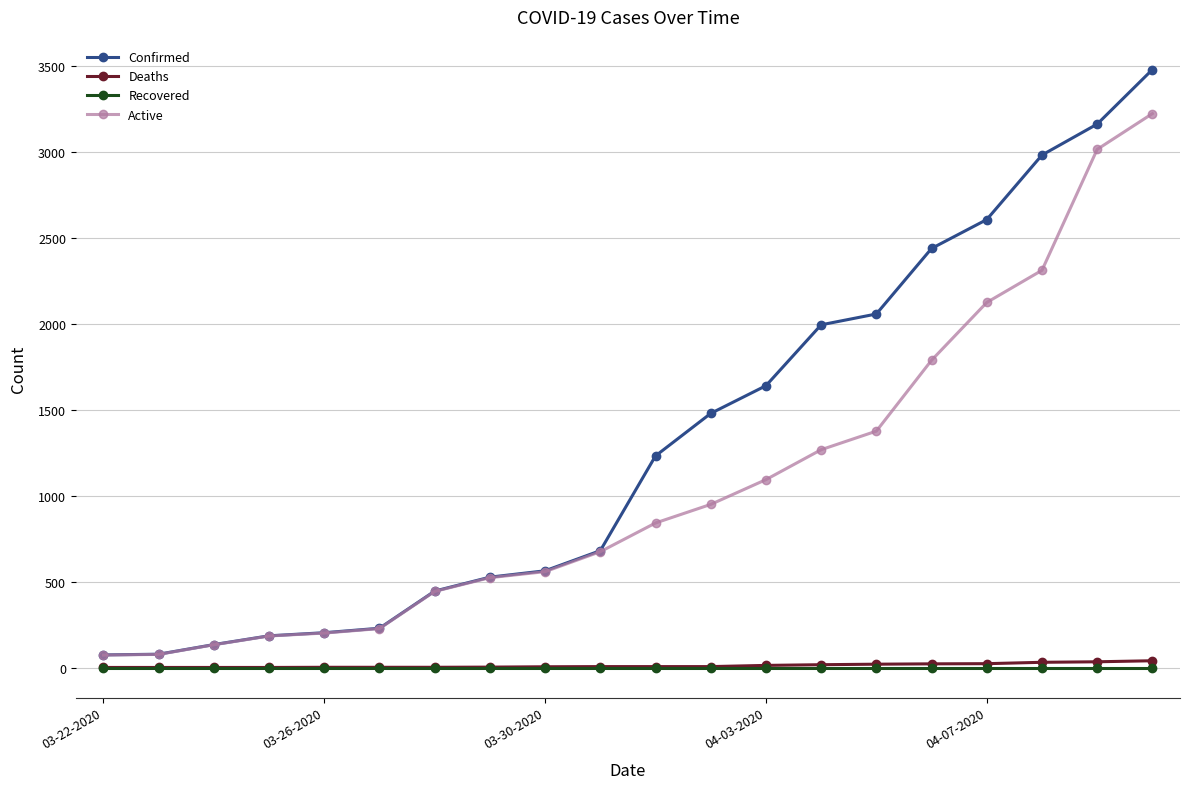

Which series has the largest total across all categories?

Confirmed